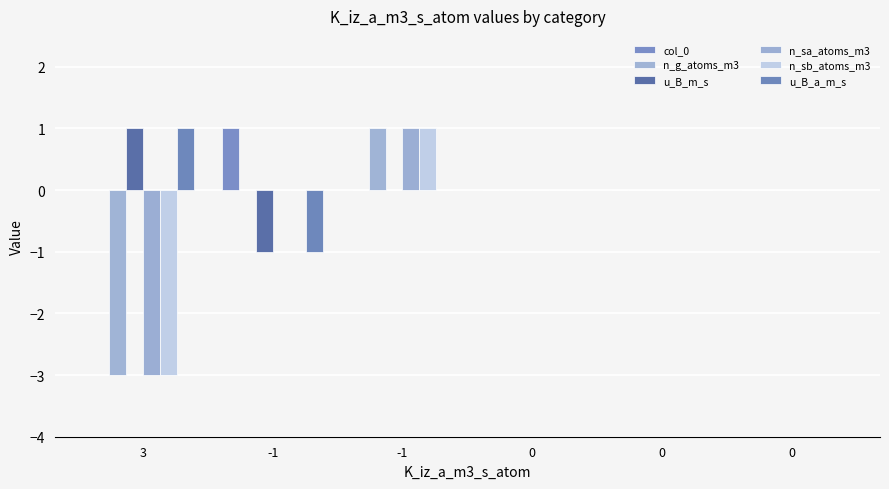

Is the value of col_0 at -1 greater than the value of n_sa_atoms_m3 at -1?

Yes